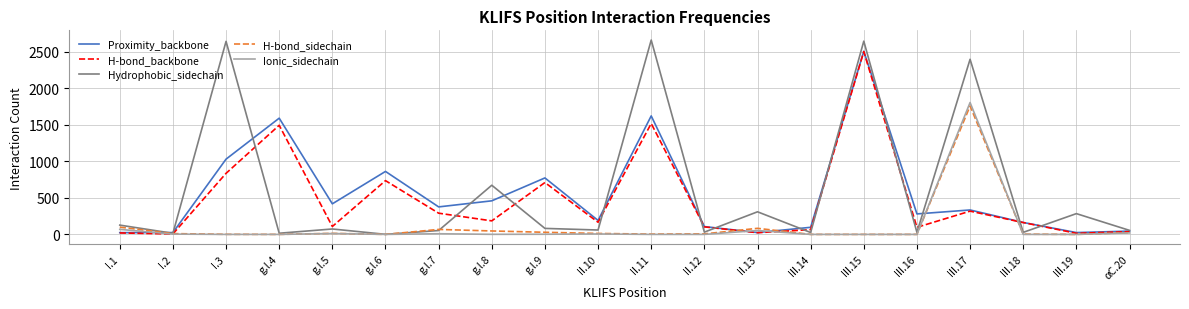

How many interior local peaks does the Proximity_backbone series have?

6